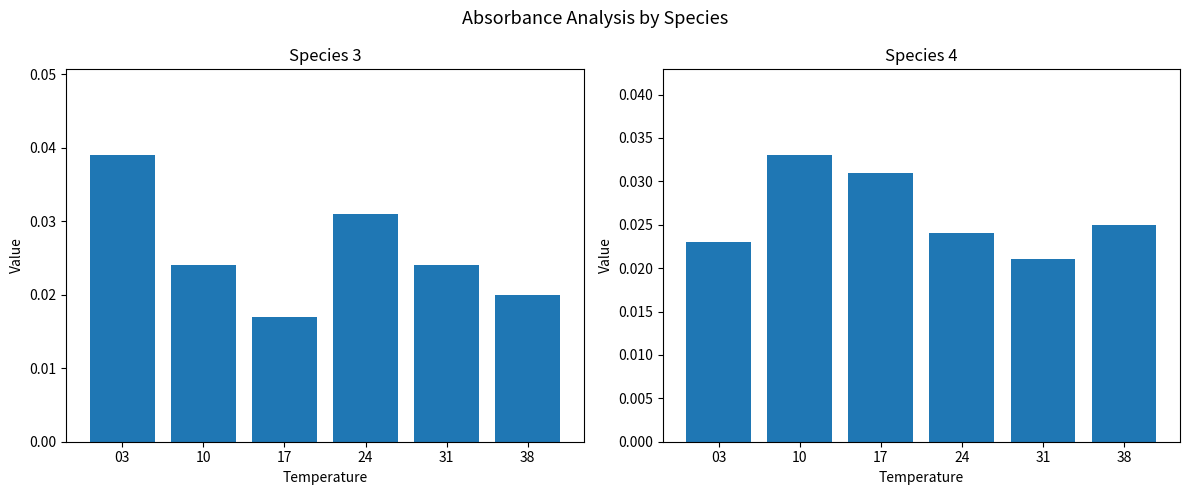

What are all the series names shown in the legend?

Species 3, Species 4